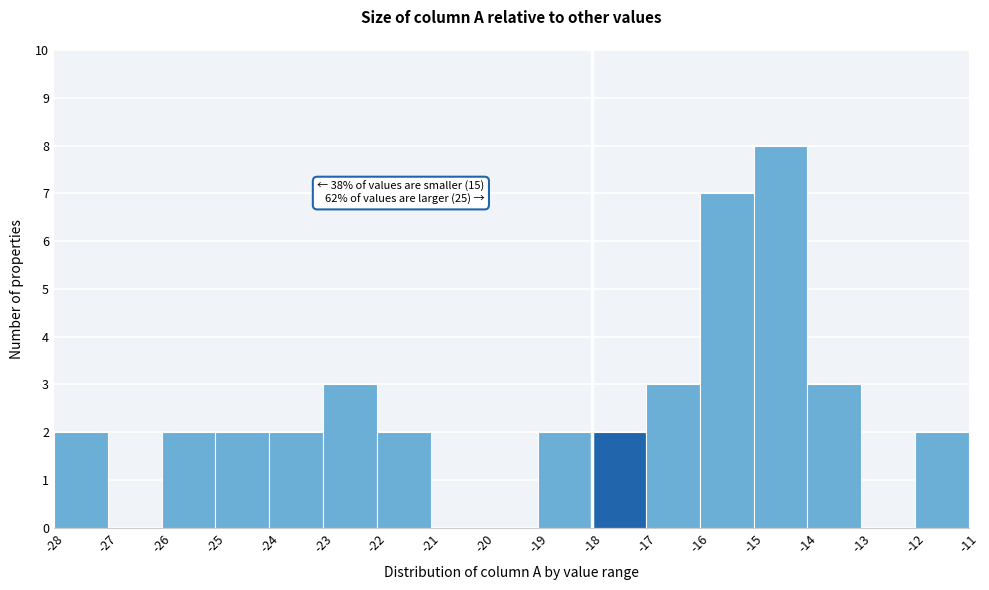

Which range on the x-axis has the tallest bar?

-15 to -14